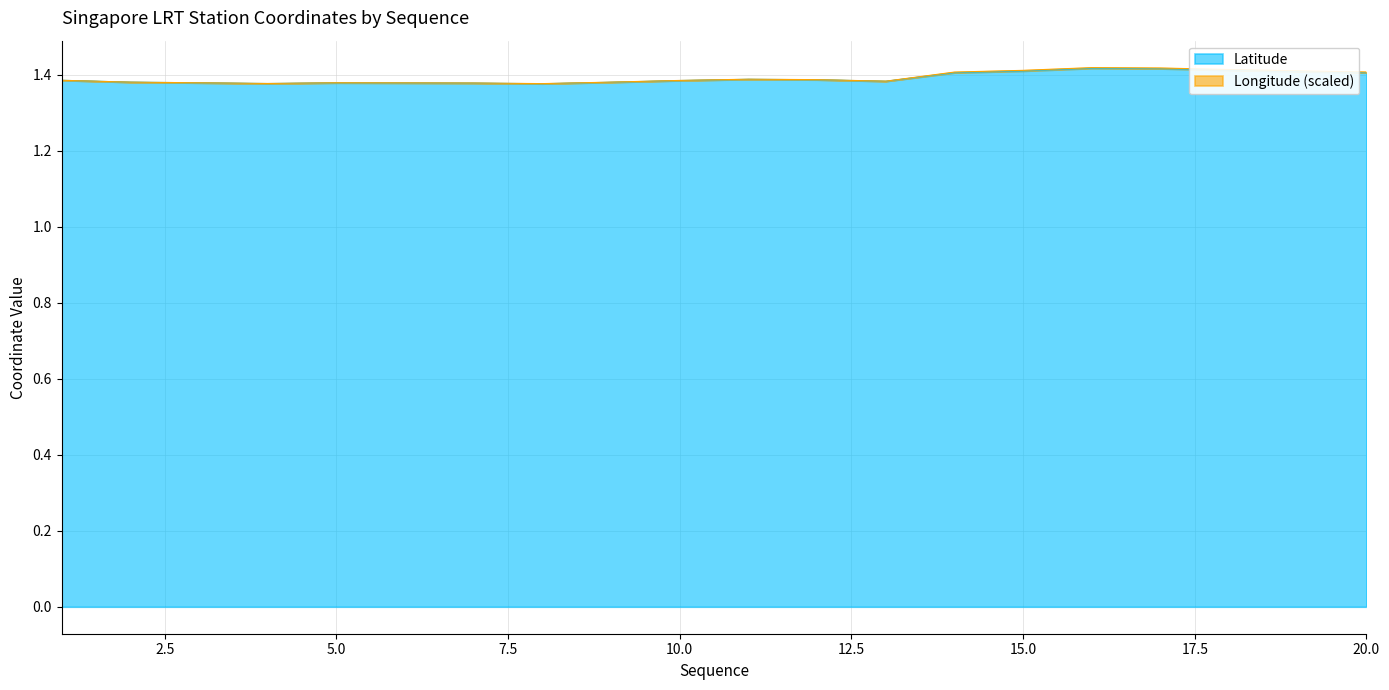

Is it true that the value at 10 is 0.7?

False